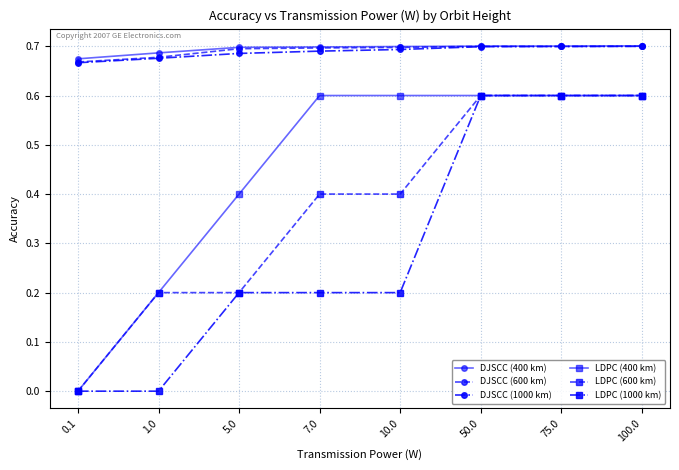

Is the value of DJSCC (1000 km) at 7.0 greater than the value of LDPC (400 km) at 100.0?

Yes